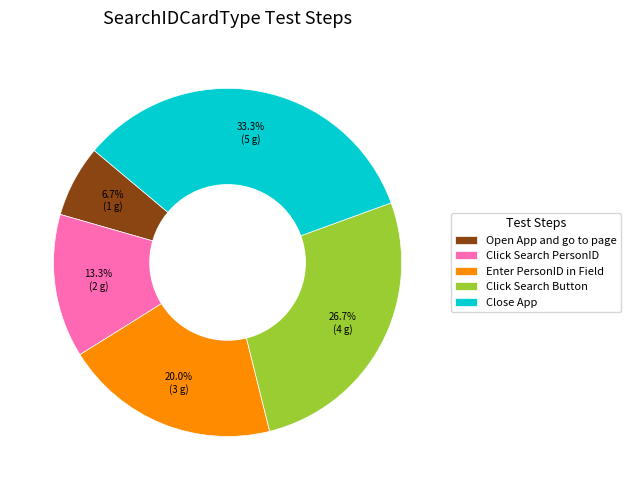

Approximately how many times larger is the value at Enter PersonID in Field compared to Close App?

0.6